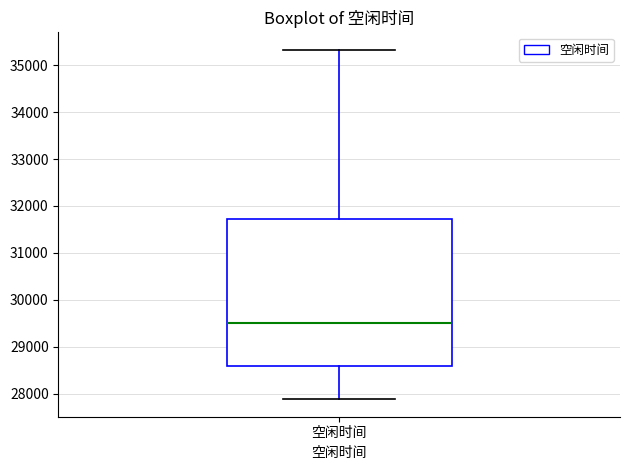

Where does the upper whisker of the box for 空闲时间 end on the y-axis? The values are not printed on the chart, so give them approximately, as read against the axis.

35300